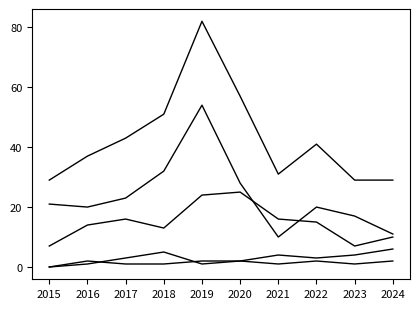

How many lines are shown in the chart?

5